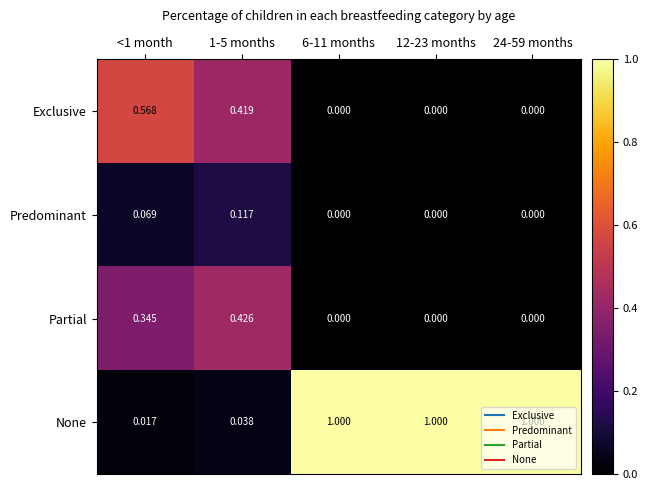

Rank the series at 1-5 months from highest to lowest value.

Partial, Exclusive, Predominant, None